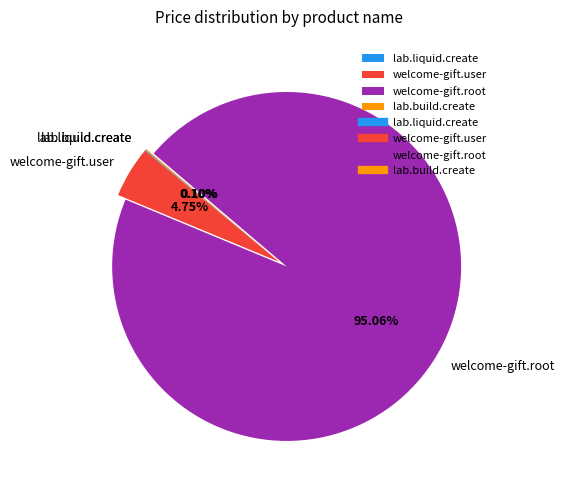

To the nearest percent, what is the average slice percentage?

25%